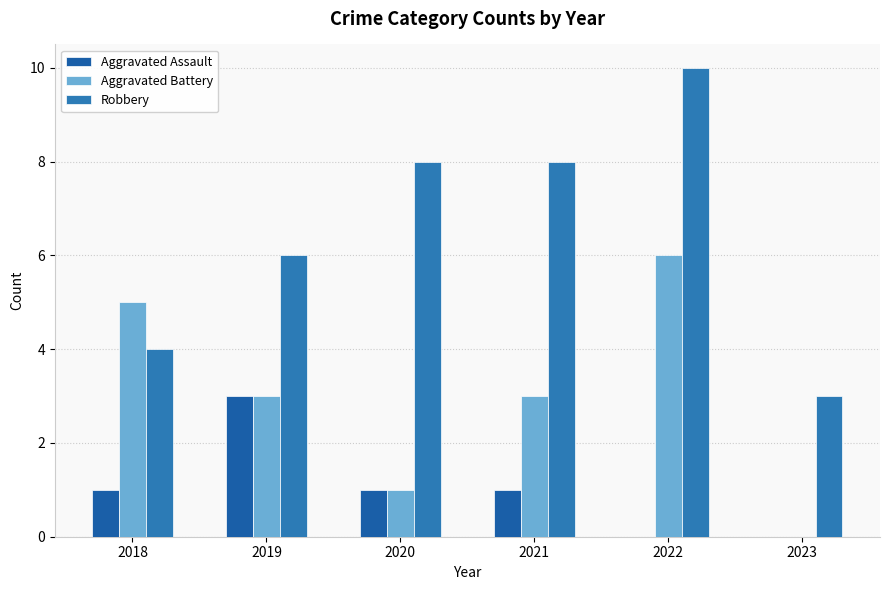

Which series changed the most between 2018 and 2023?

Aggravated Battery